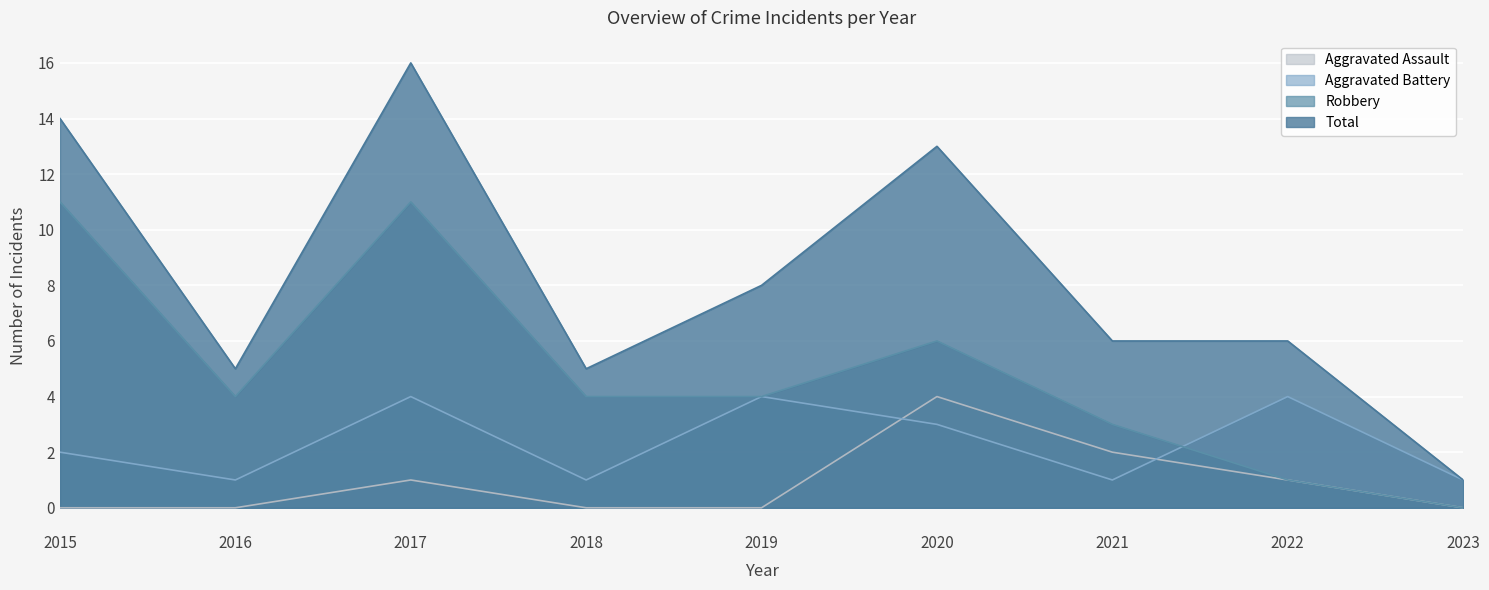

Which series has the largest total across all categories?

Total